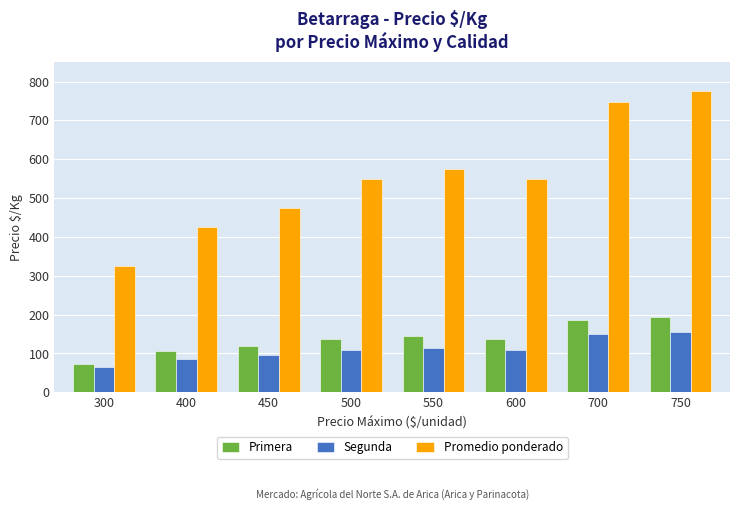

Reading left to right, transcribe all the data shown in this chart.

Primera: 300=73	400=106	450=119	500=138	550=144	600=138	700=187	750=194
Segunda: 300=65	400=85	450=95	500=110	550=115	600=110	700=149	750=155
Promedio ponderado: 300=325	400=425	450=475	500=550	550=575	600=550	700=747	750=775